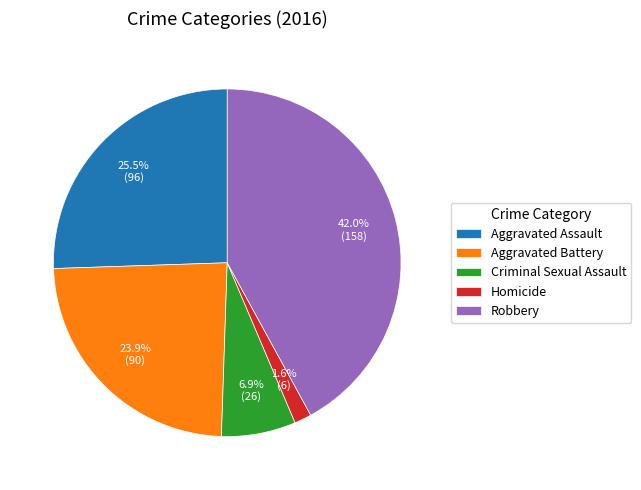

Rank the categories by value from highest to lowest.

Robbery, Aggravated Assault, Aggravated Battery, Criminal Sexual Assault, Homicide